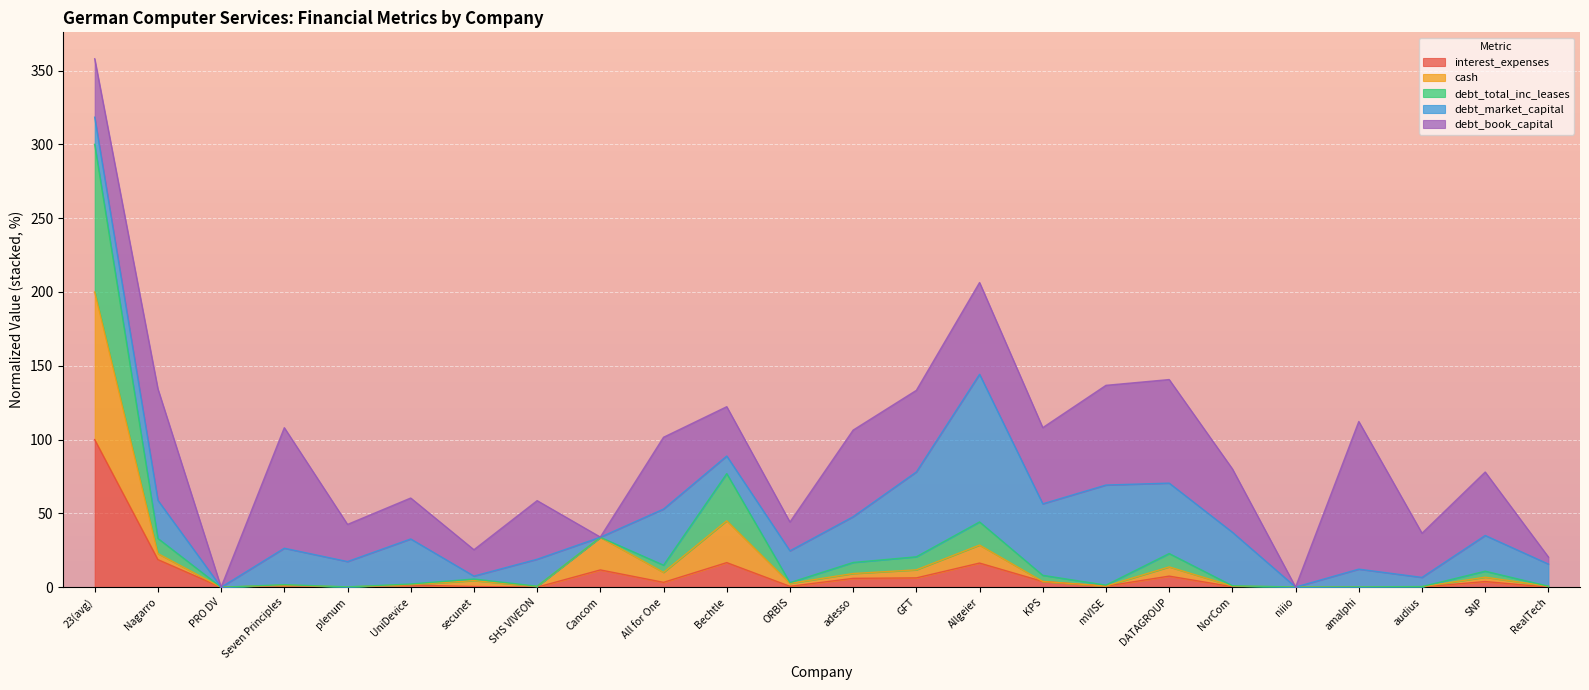

Rank the categories by cash value from lowest to highest.

PRO DV, niiio, amalphi, plenum, audius, SHS VIVEON, RealTech, NorCom, mVISE, Seven Principles, UniDevice, ORBIS, KPS, secunet, SNP, adesso, All for One, GFT, DATAGROUP, Nagarro, Allgeier, Cancom, Bechtle, 23(avg)